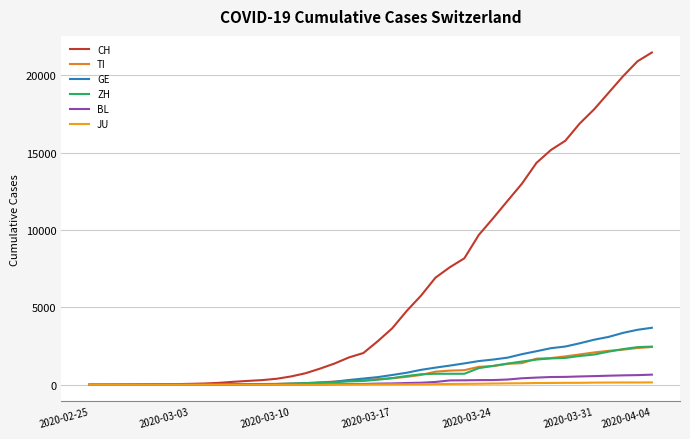

What is the maximum value shown in the chart?

21469